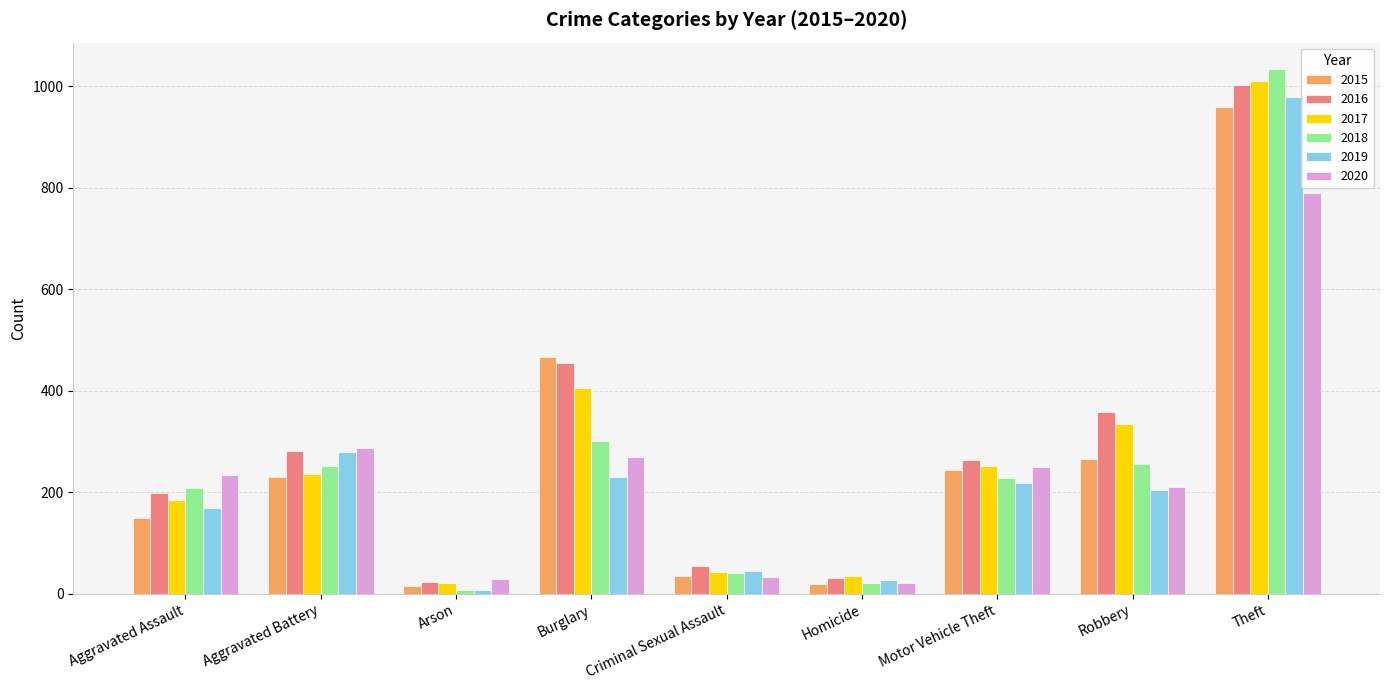

At how many categories does at least one series exceed 64?

6